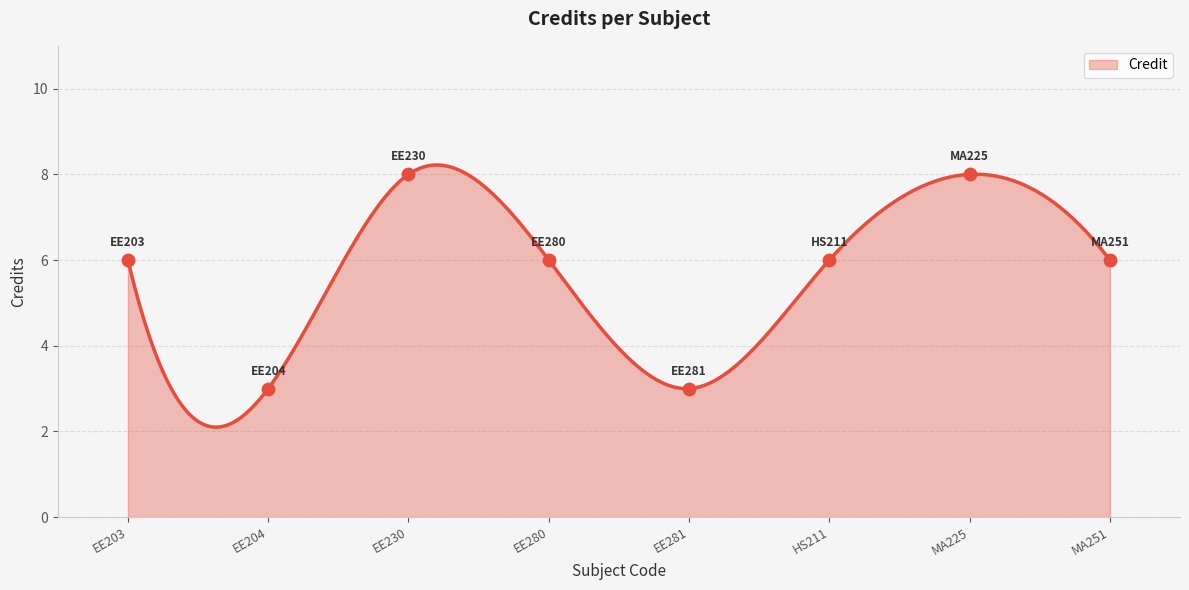

Between MA251 and HS211, which is larger?

MA251